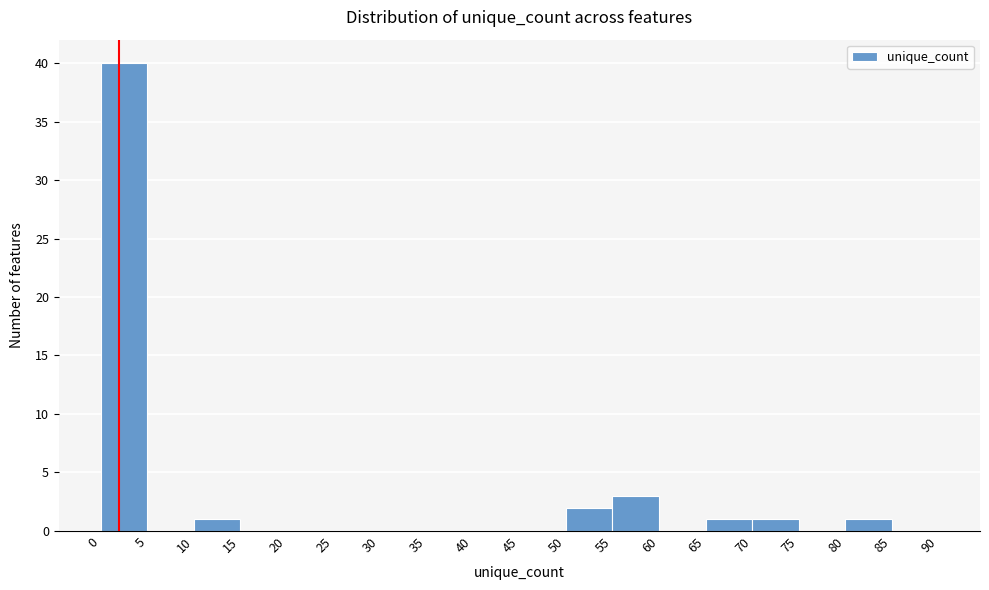

Reading left to right, transcribe this chart: for each bar, give the range it covers on the x-axis and its height. The values are not printed on the chart, so give them approximately, as read against the axis.

0 to 5: 40
5 to 10: 0
10 to 15: 1
15 to 20: 0
20 to 25: 0
25 to 30: 0
30 to 35: 0
35 to 40: 0
40 to 45: 0
45 to 50: 0
50 to 55: 2
55 to 60: 3
60 to 65: 0
65 to 70: 1
70 to 75: 1
75 to 80: 0
80 to 85: 1
85 to 90: 0